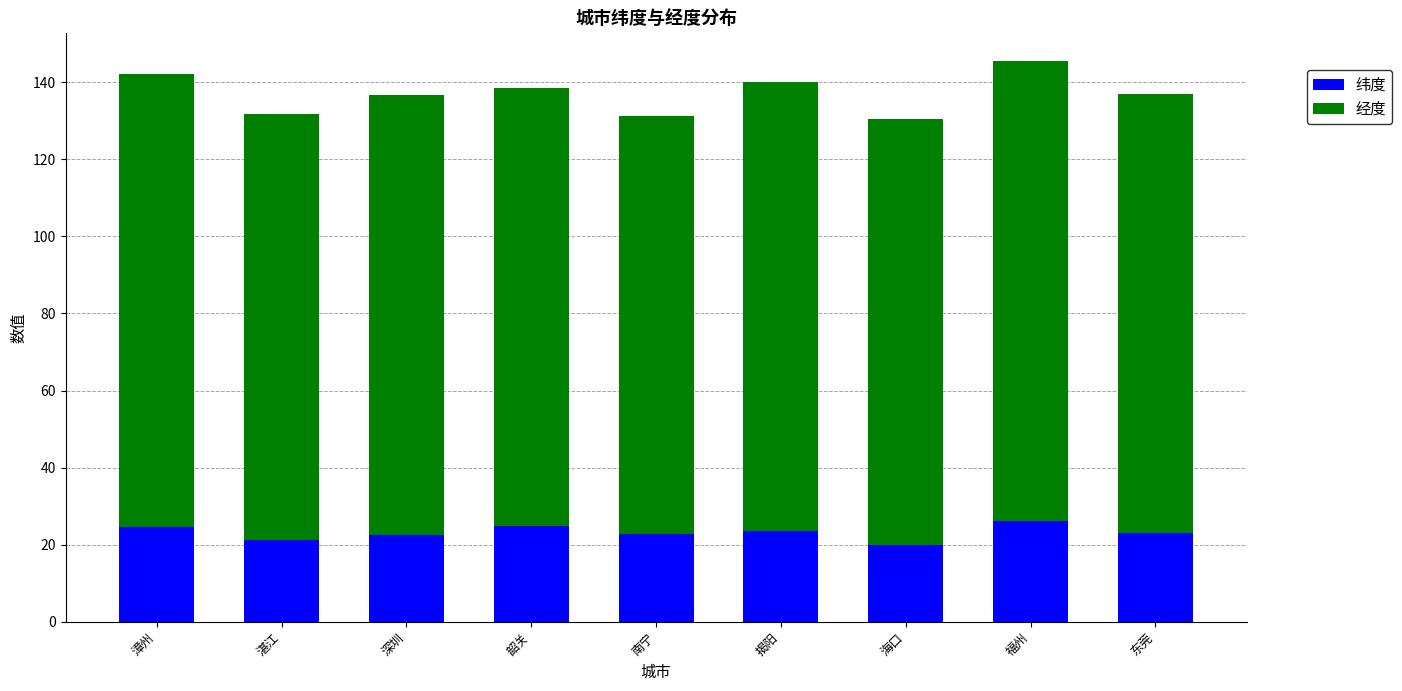

What is the total value across all series at 东莞?

136.8